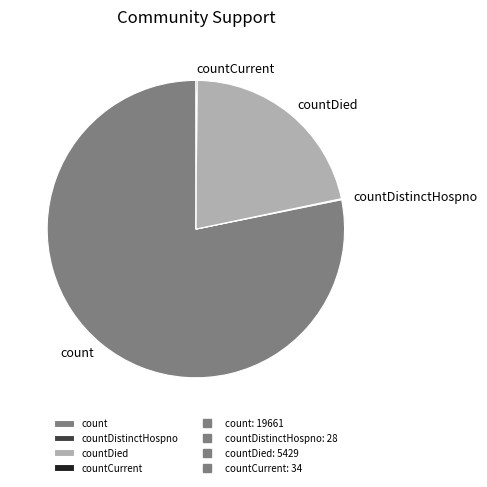

True or false: count accounts for 88% of the total.

False